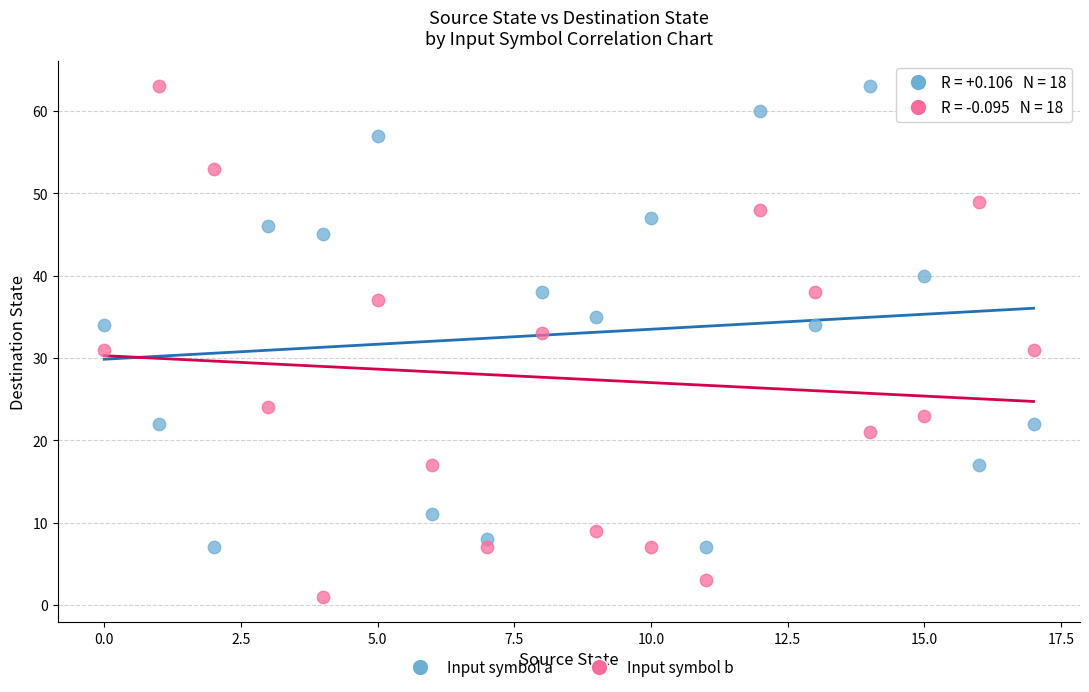

Which series has the widest spread of Y values?

Input symbol b